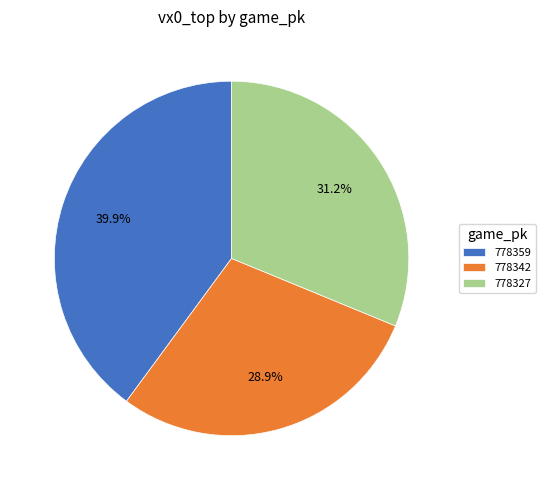

To the nearest percent, what is the average slice percentage?

33%